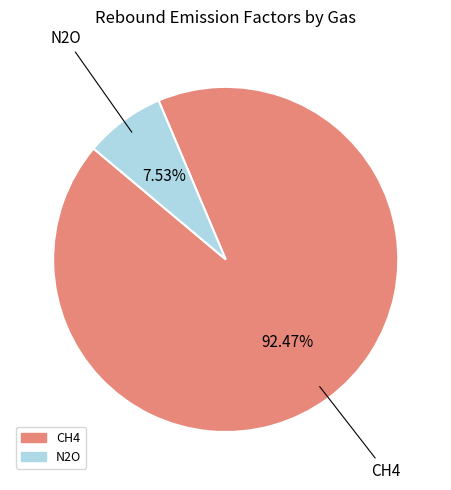

Is it true that N2O is 8% of the pie?

True